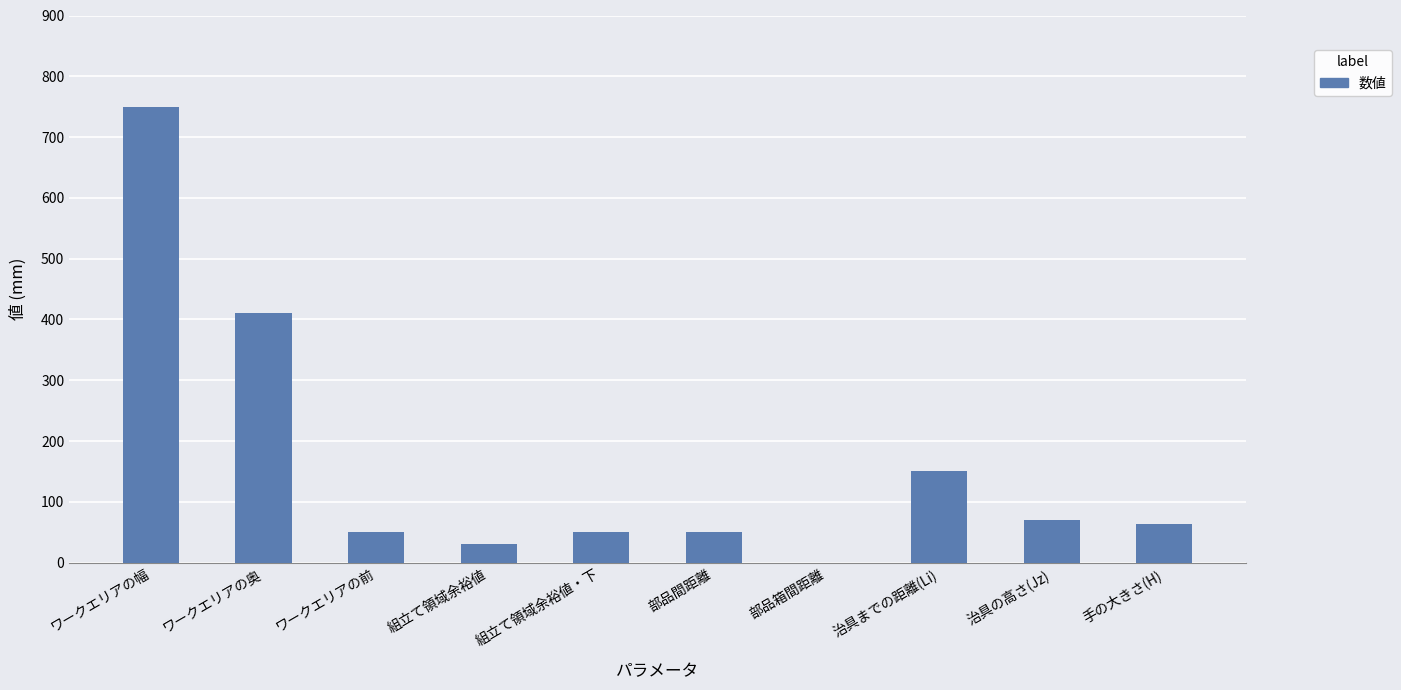

Where is the data nearest to the value 375?

ワークエリアの奥